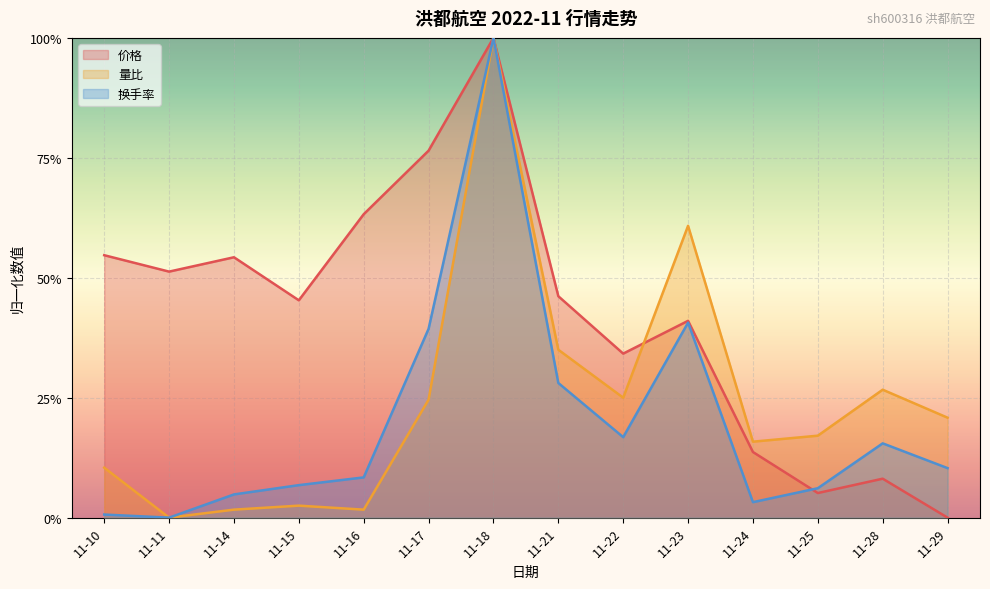

What is the value of the 量比 point at the 1st from the left?

0.1